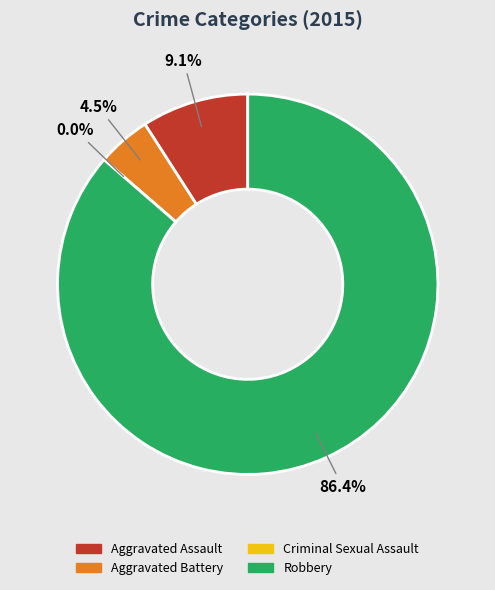

Is it true that Criminal Sexual Assault is 0% of the pie?

True